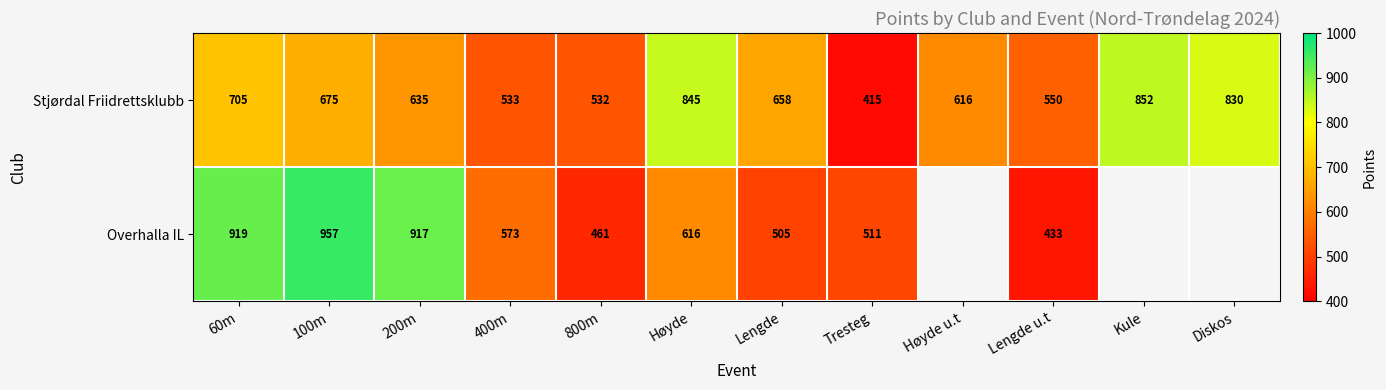

At which category is the sum across all series the highest?

100m